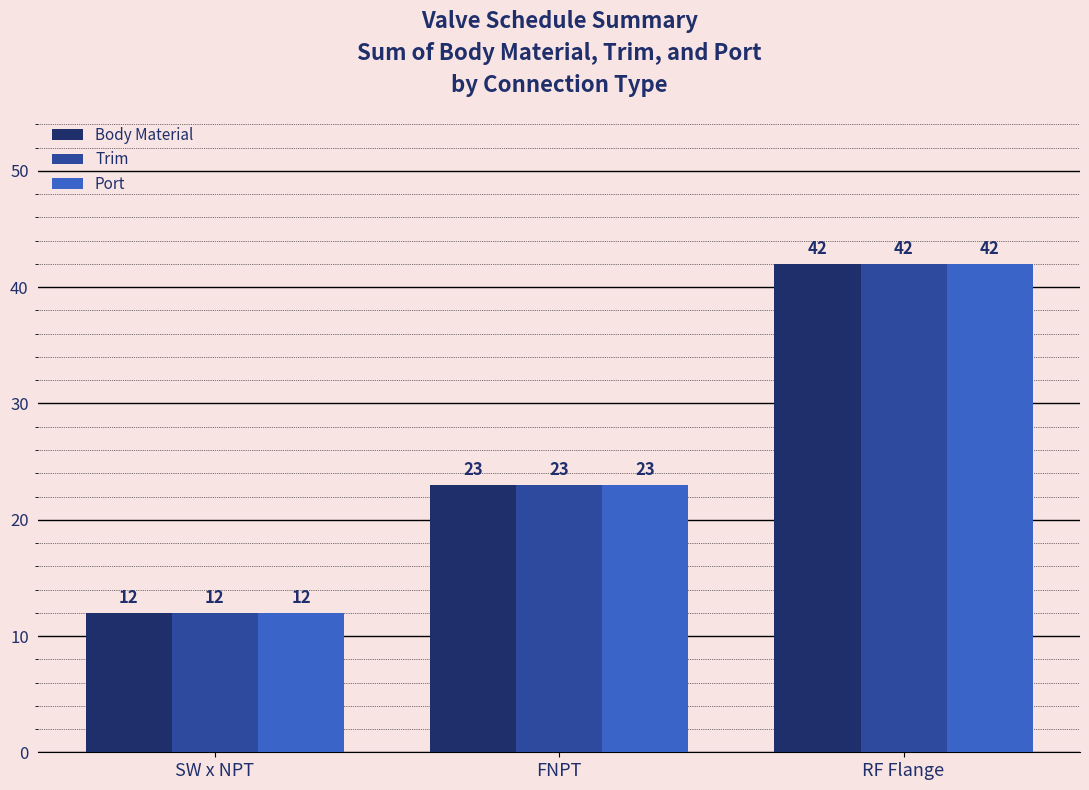

Where is Port nearest to the value 27?

FNPT